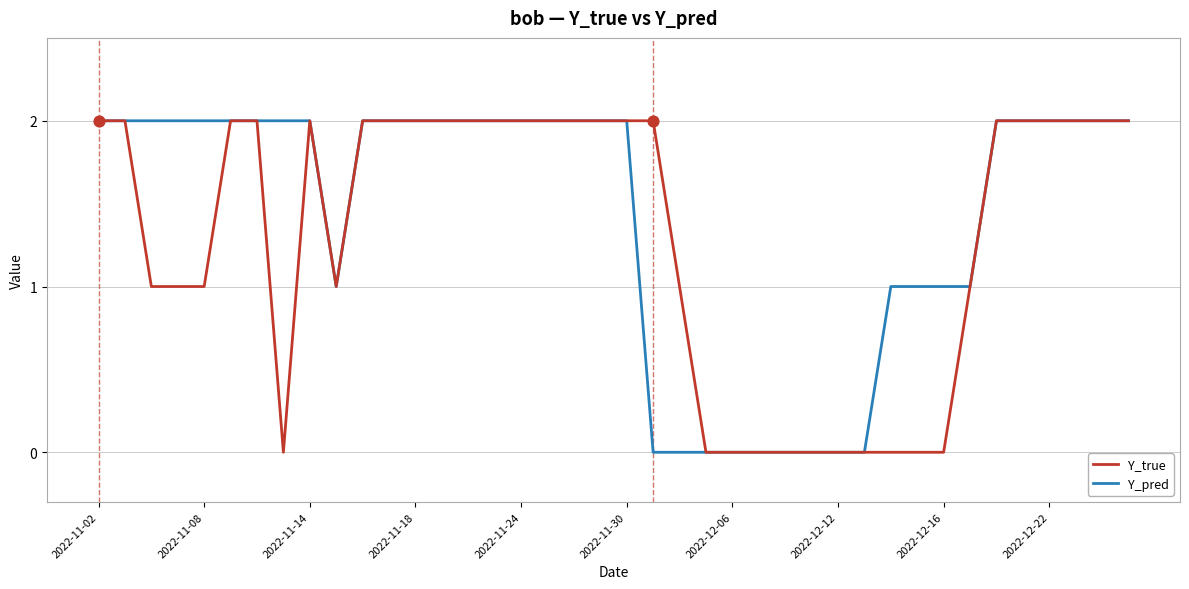

Which series has the largest total across all categories?

Y_pred